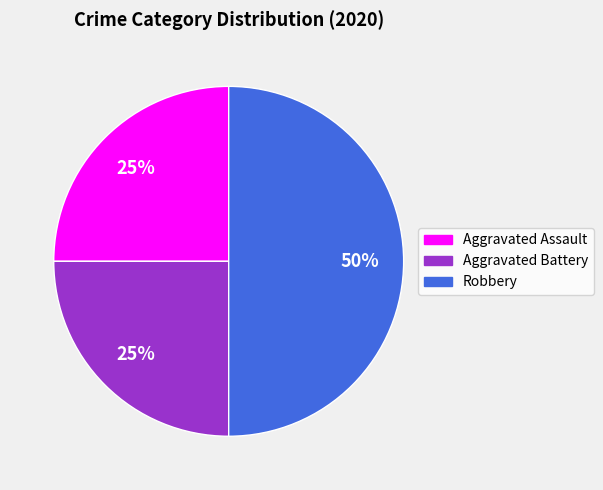

The Robbery slice represents 56% of the pie. True or false?

False